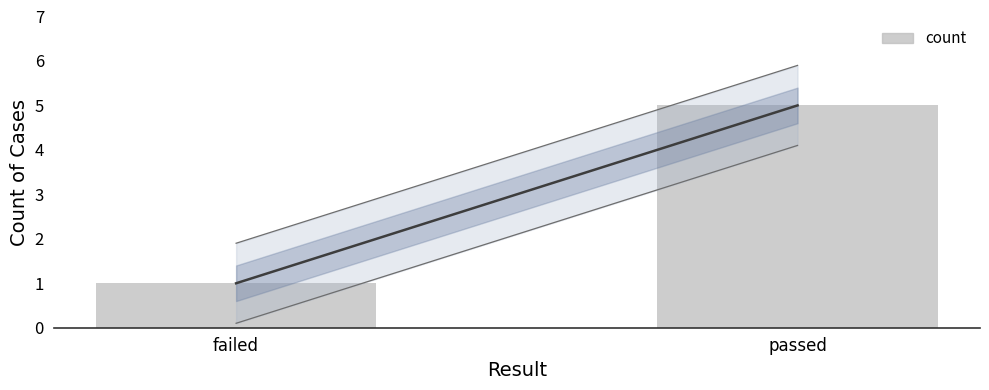

What position from the right is passed?

1